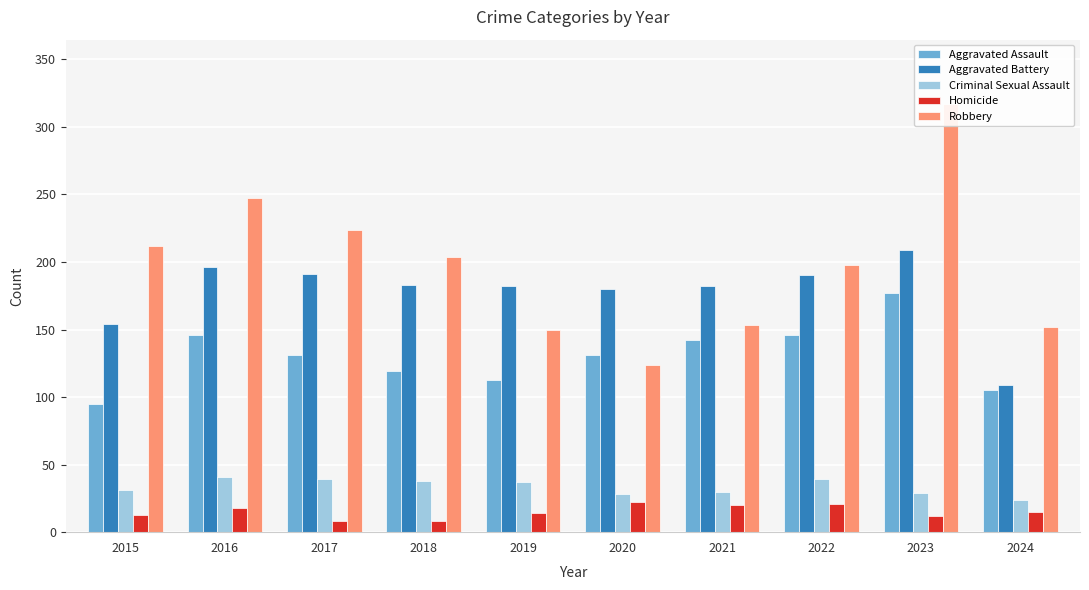

Rank the series at 2022 from highest to lowest value.

Robbery, Aggravated Battery, Aggravated Assault, Criminal Sexual Assault, Homicide